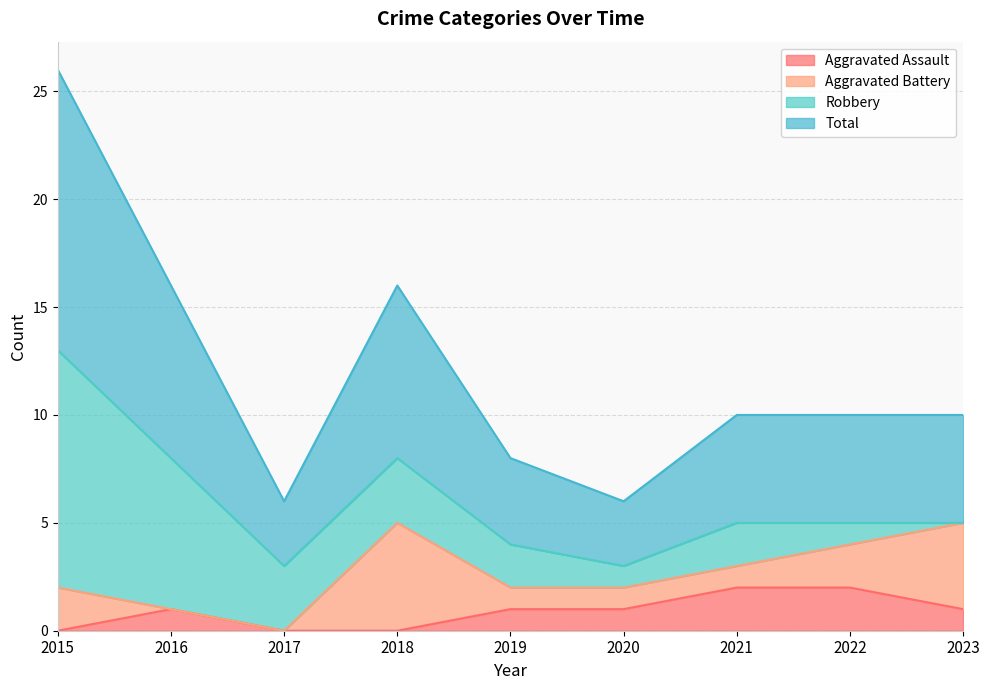

True or false: Total and Aggravated Assault cross at least once.

False